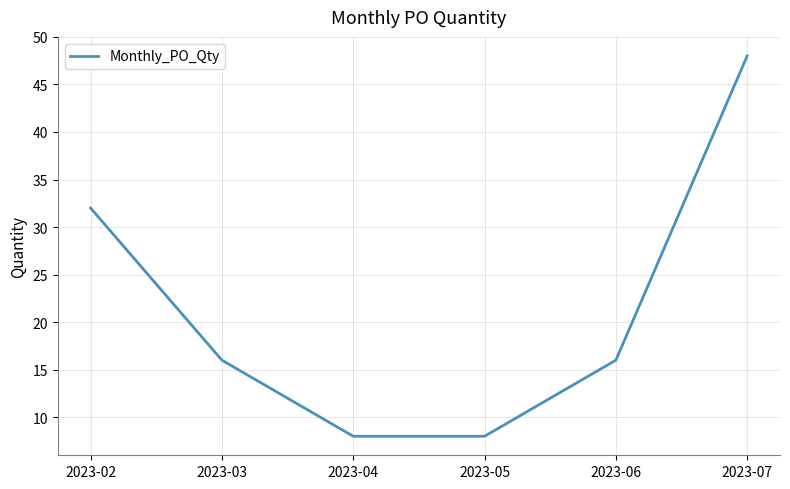

Does the chart display data point markers on the line(s)?

No